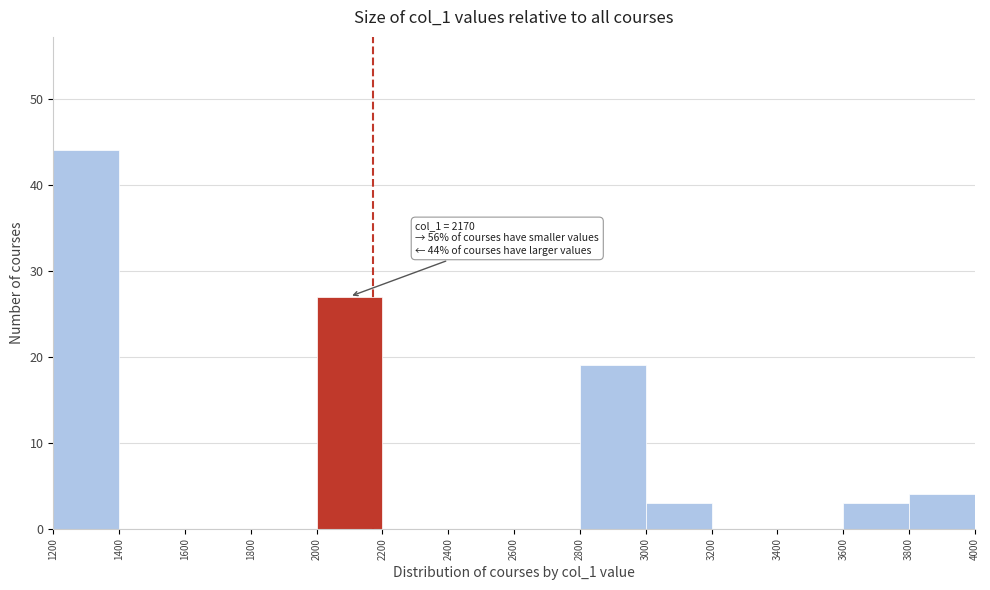

Which range on the x-axis has the tallest bar?

1200 to 1400